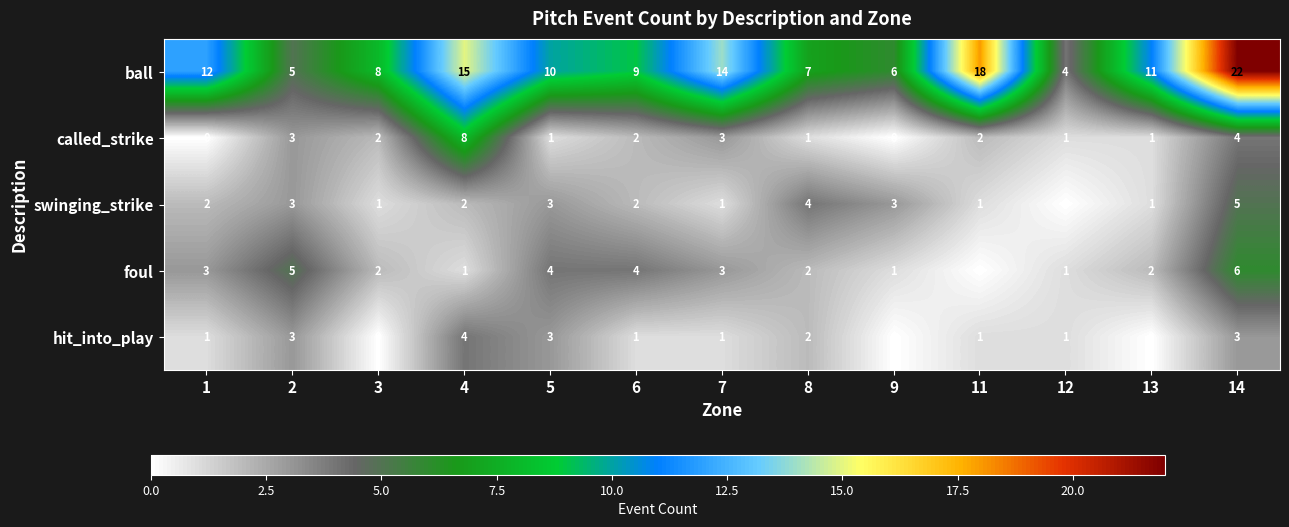

What is the difference between the second highest and minimum values in the ball series?

14